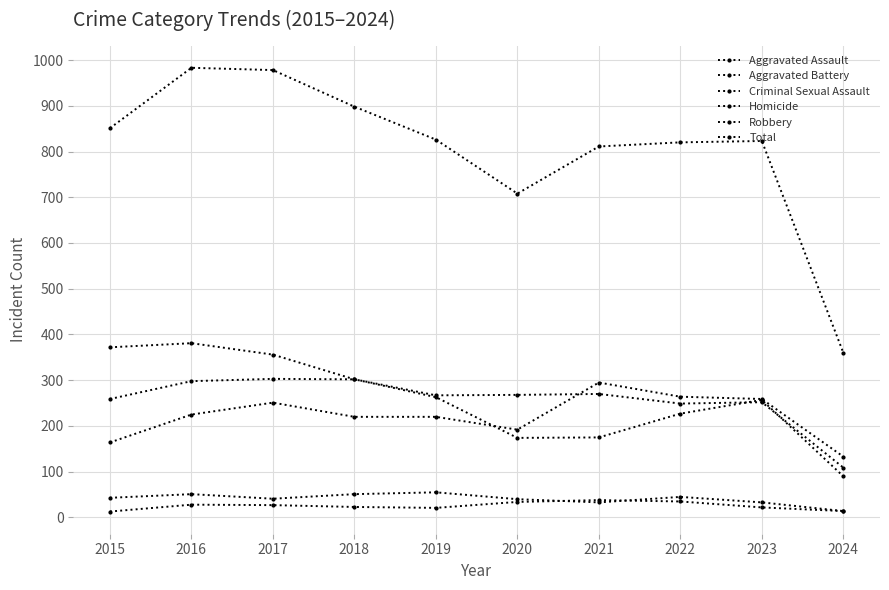

What is the sum of the Aggravated Battery values at 2024 and 2023?

361